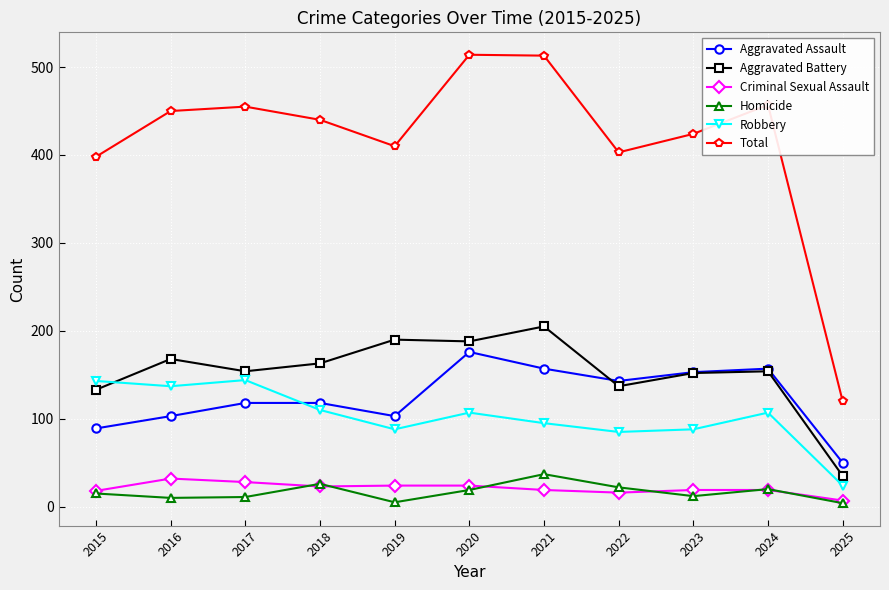

Where does the Aggravated Battery series first go above 154?

2016